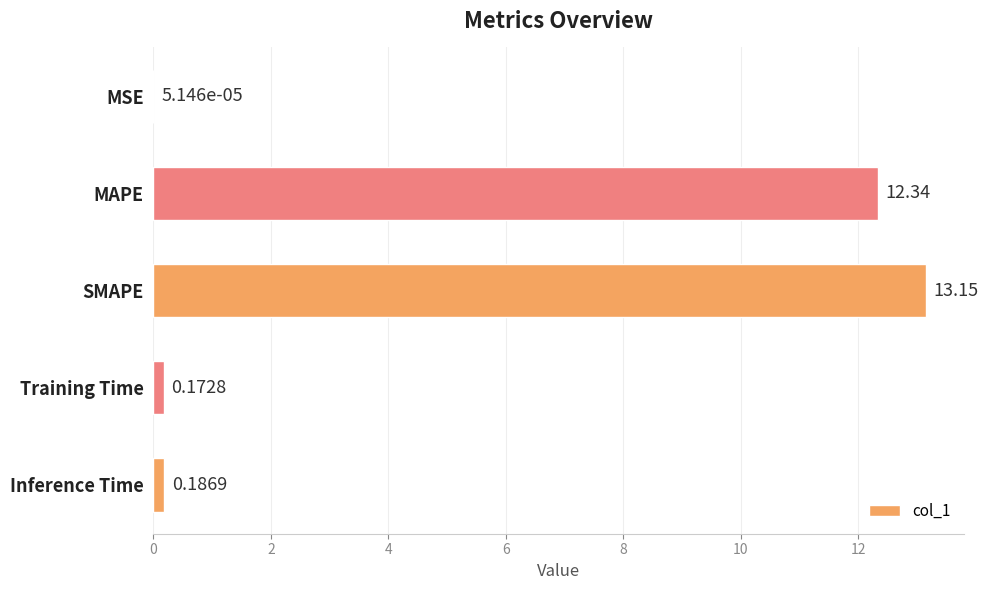

Between SMAPE and MSE, which is larger?

SMAPE